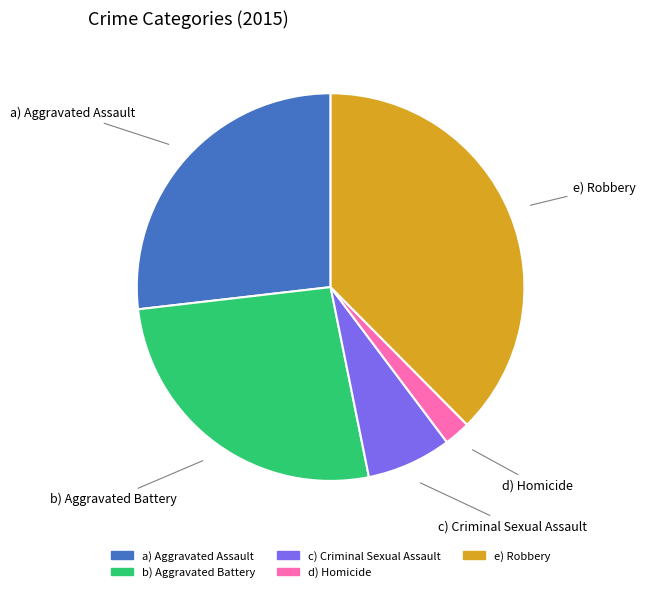

Is there any slice that represents more than half of the pie?

No